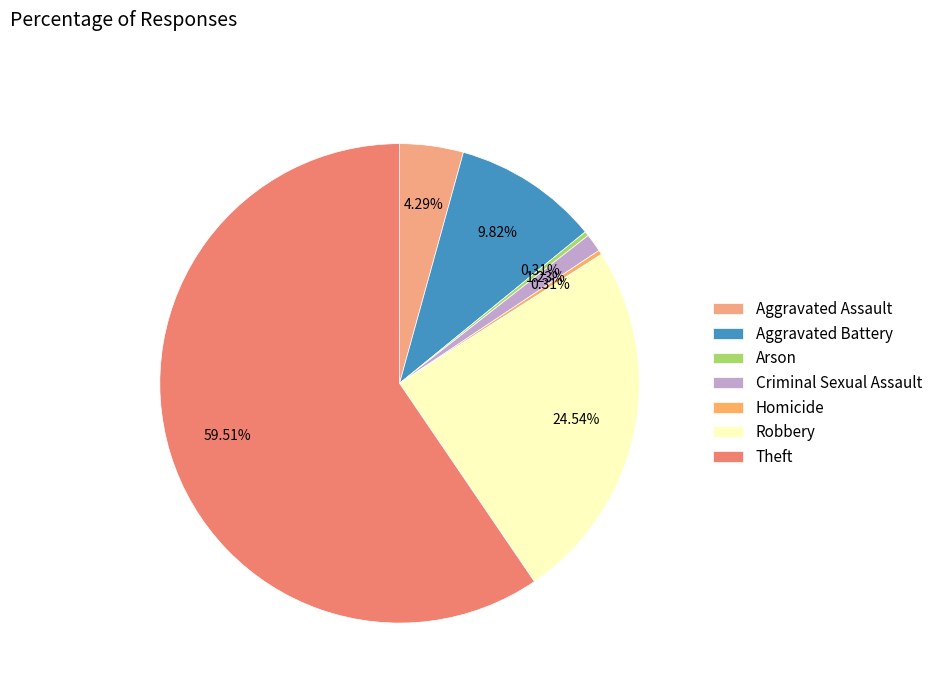

What is the ratio of the value at Aggravated Battery to the value at Criminal Sexual Assault?

8.0